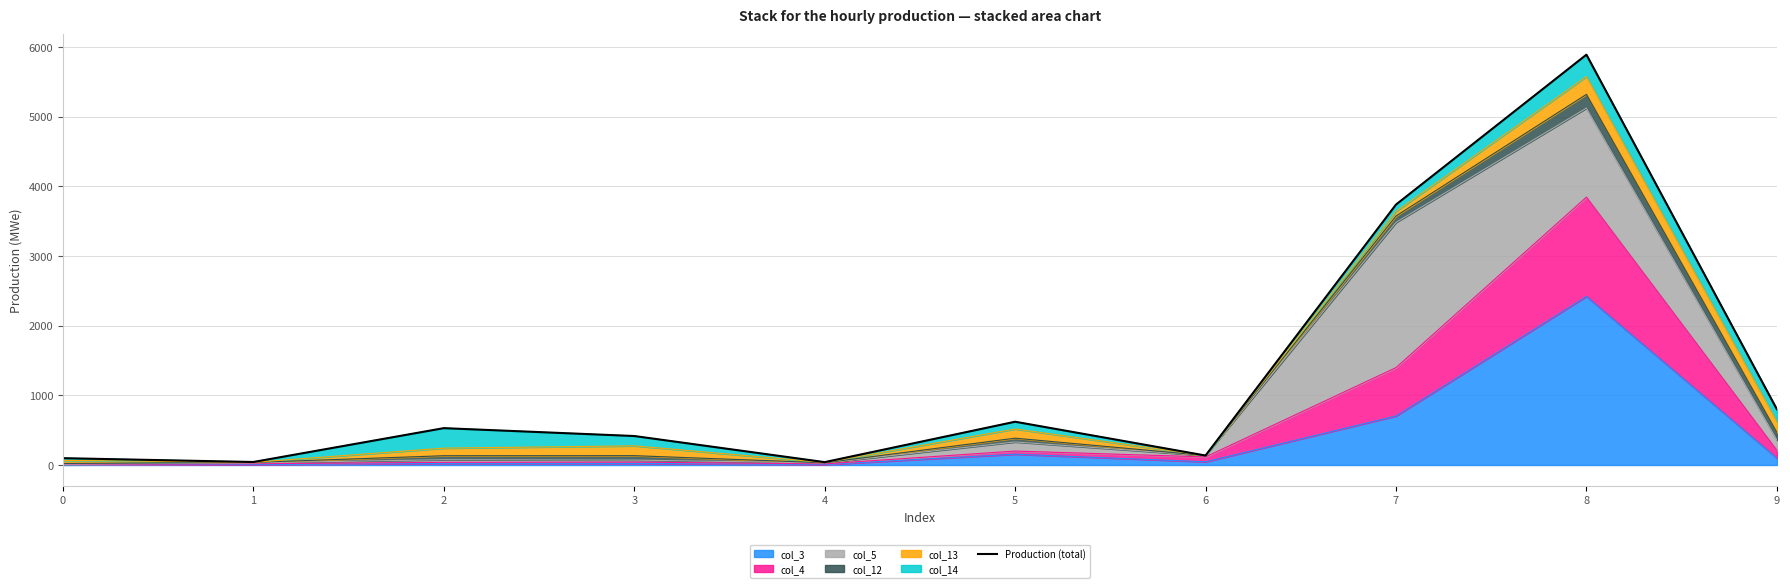

Which label corresponds to the largest value in the chart?

8